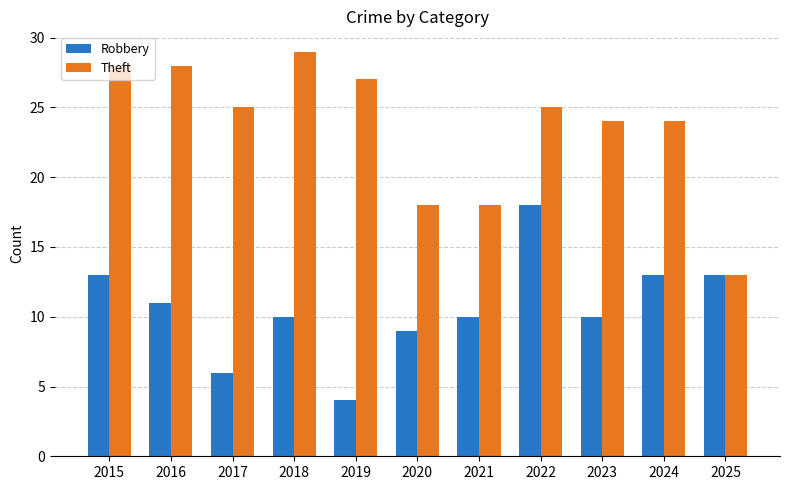

What is the highest value of the Robbery series?

18